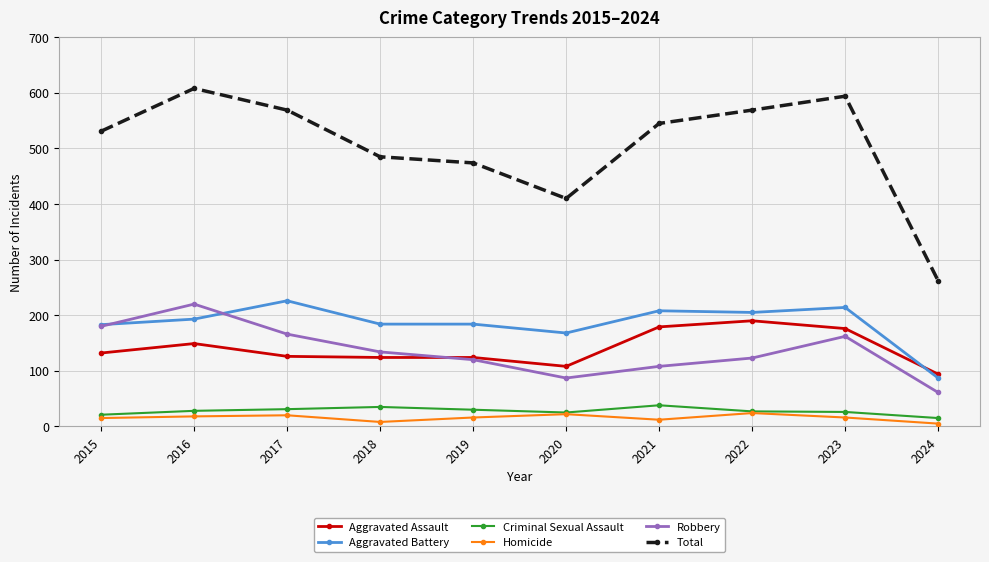

True or false: Robbery and Criminal Sexual Assault cross at least once.

False